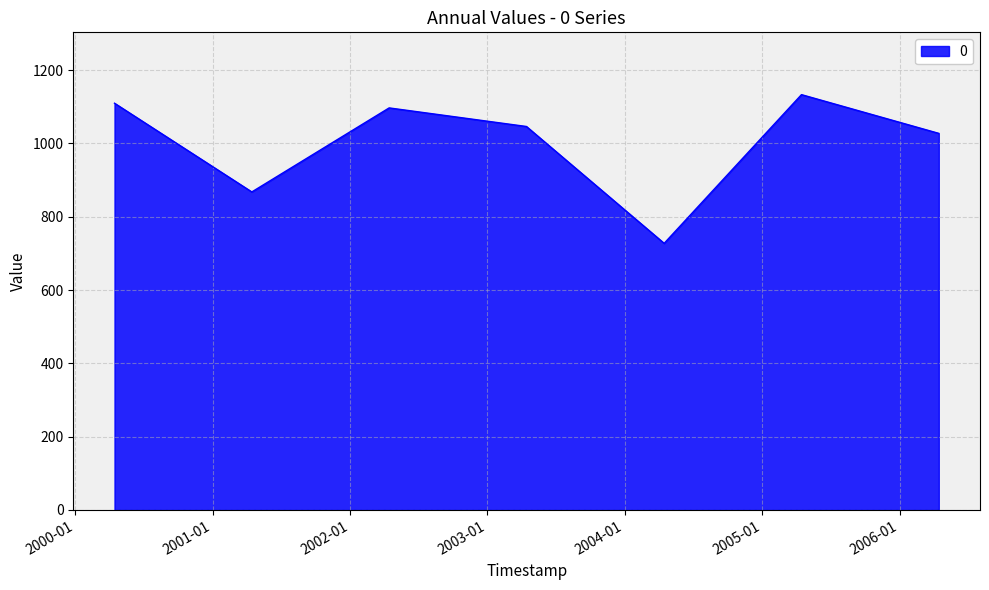

Reading left to right, transcribe all the data shown in this chart.

1109.5	867.5	1096.7	1046.0	727.3	1132.9	1027.3